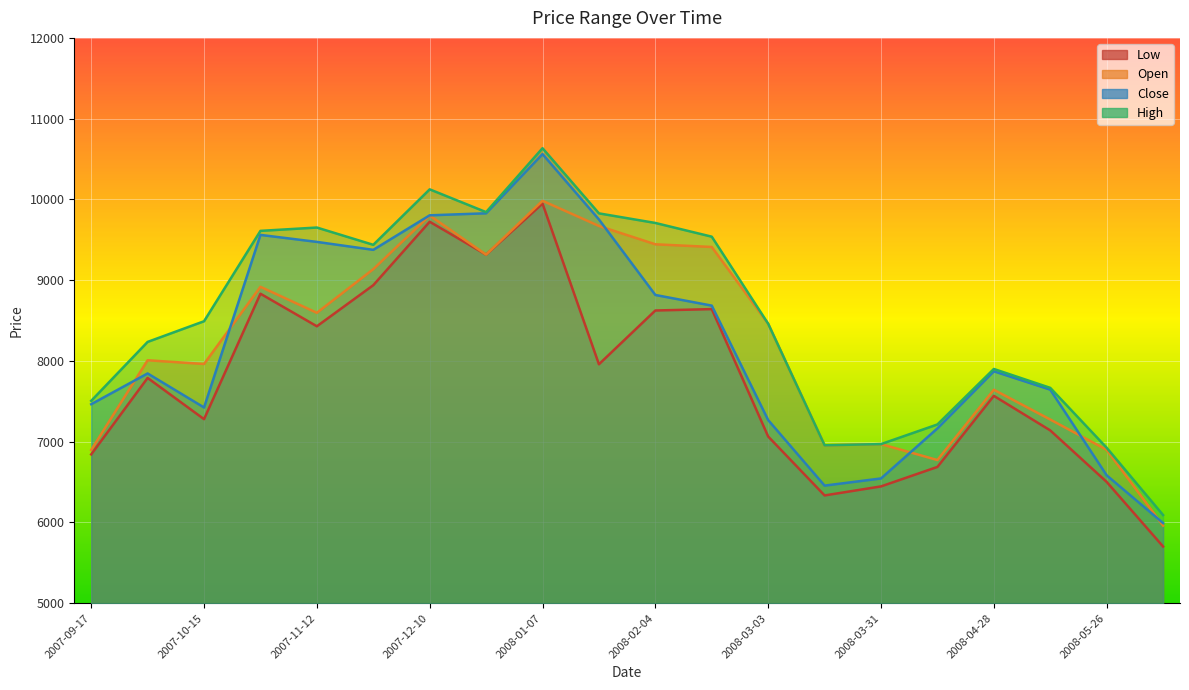

At which category is the sum across all series the highest?

2008-01-07